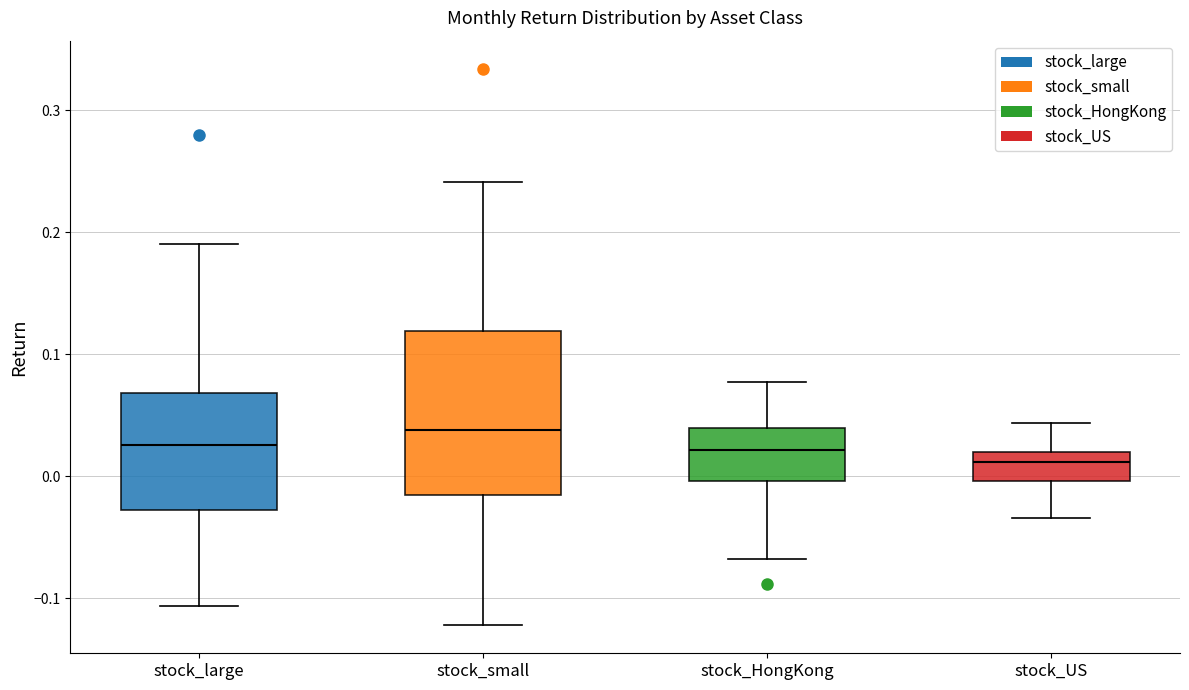

Reading left to right, transcribe this box plot: for each box, give where its median line is, the range the box spans, and where its two whiskers end, as read against the y-axis. The values are not printed on the chart, so give them approximately, as read against the axis.

stock_large: median 0.03, box -0.03 to 0.07, whiskers -0.11 to 0.19
stock_small: median 0.04, box -0.02 to 0.12, whiskers -0.12 to 0.24
stock_HongKong: median 0.02, box 0.00 to 0.04, whiskers -0.07 to 0.08
stock_US: median 0.01, box 0.00 to 0.02, whiskers -0.03 to 0.04